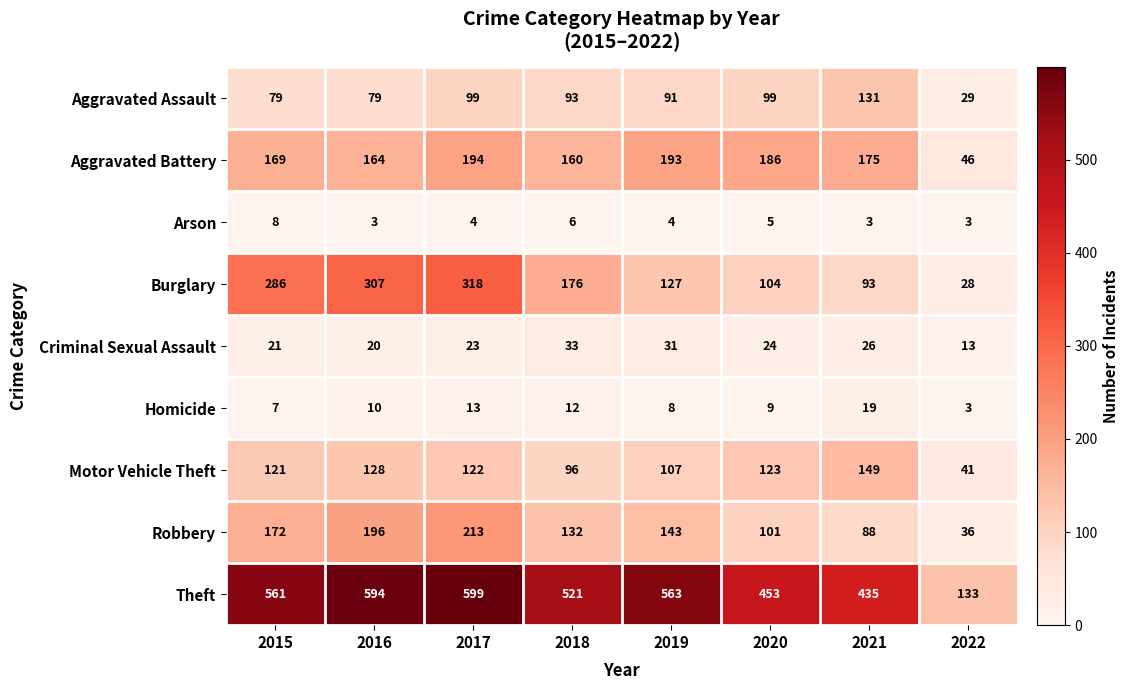

At which category is the sum across all series the highest?

2017